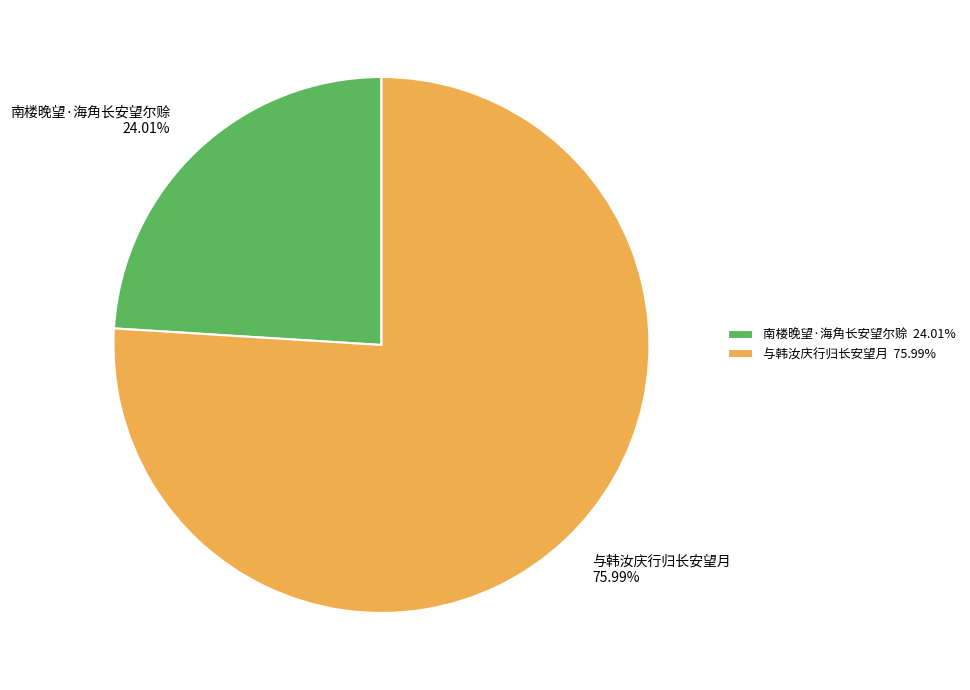

Which slice is the largest?

与韩汝庆行归长安望月